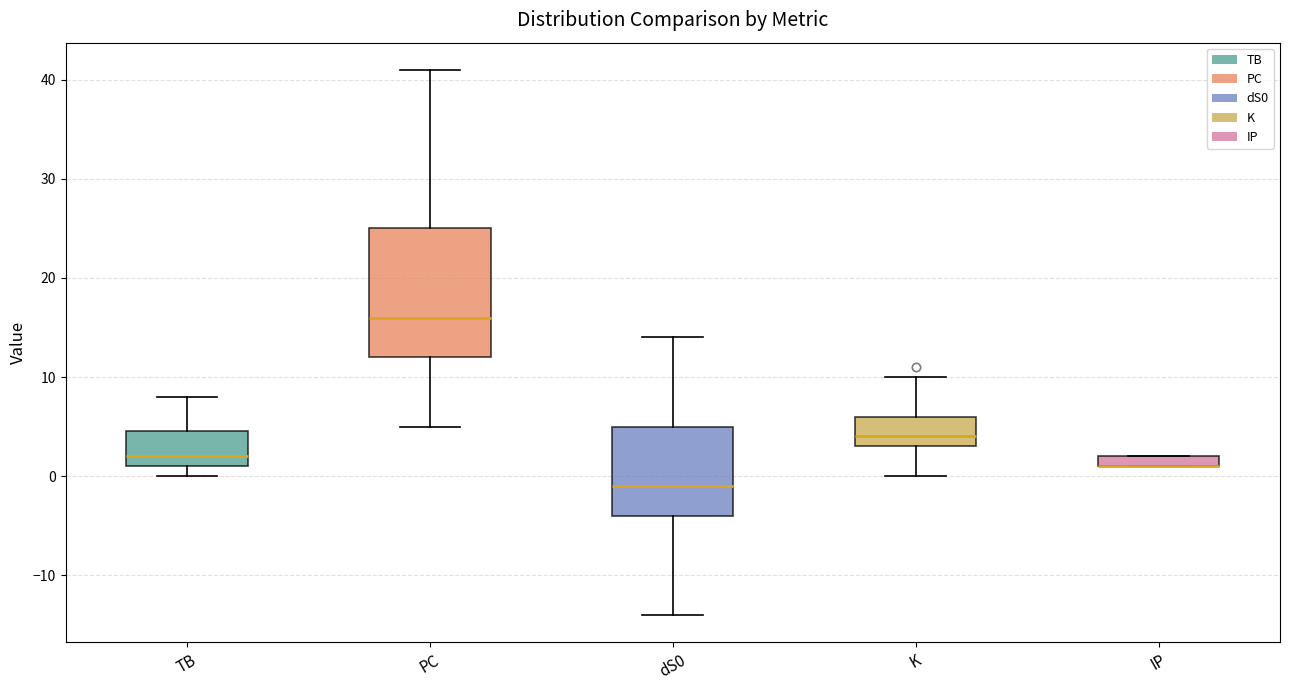

Where is the lower edge of the box for dS0 on the y-axis? The values are not printed on the chart, so give them approximately, as read against the axis.

-4